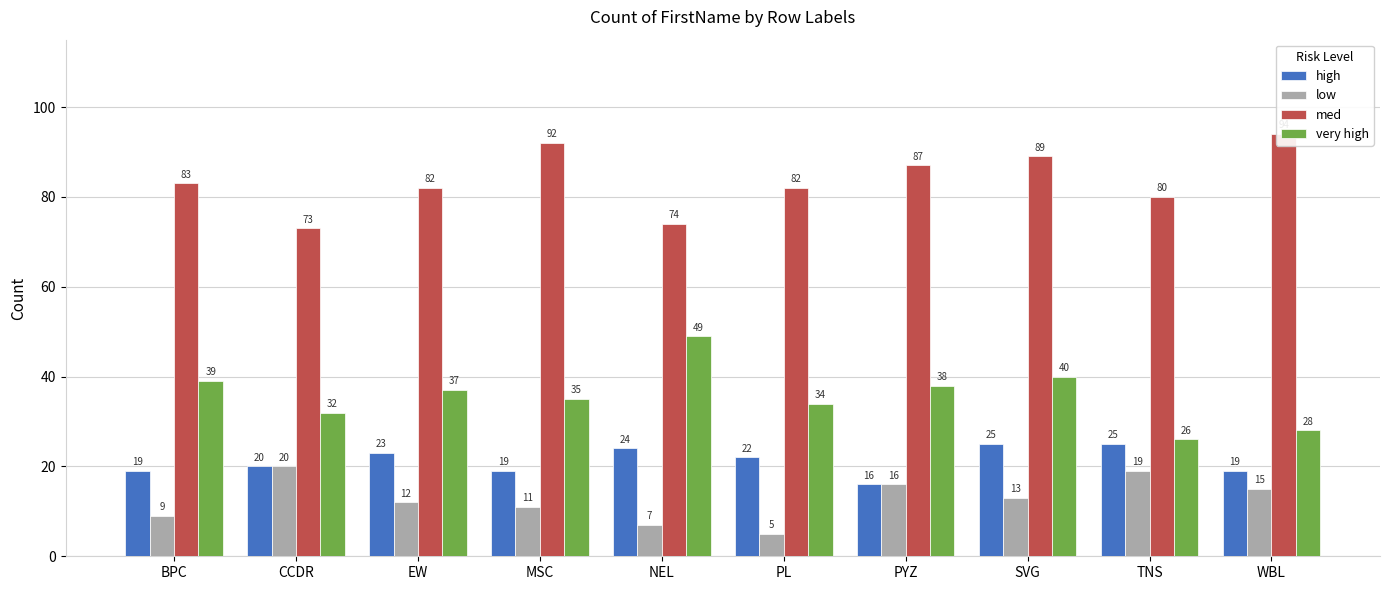

What is the minimum value for med?

73